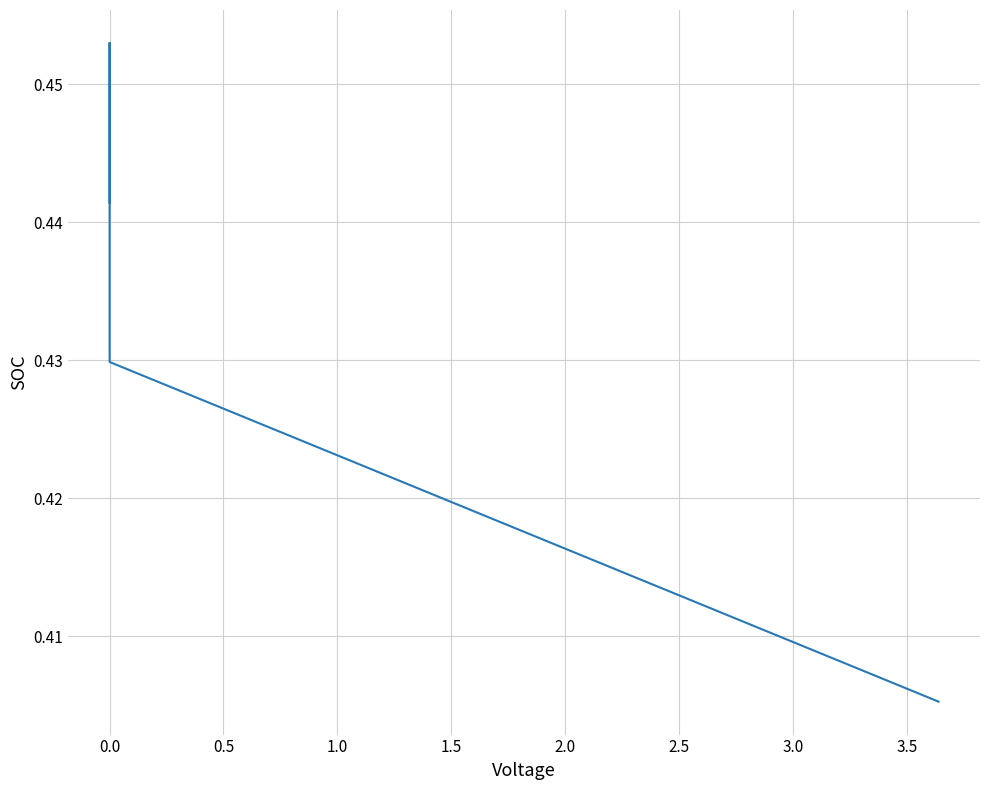

How many lines are shown in the chart?

1